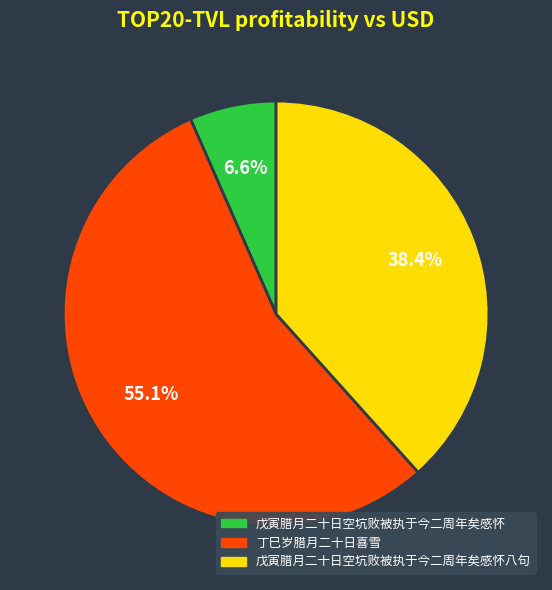

Is there any slice that represents more than half of the pie?

Yes